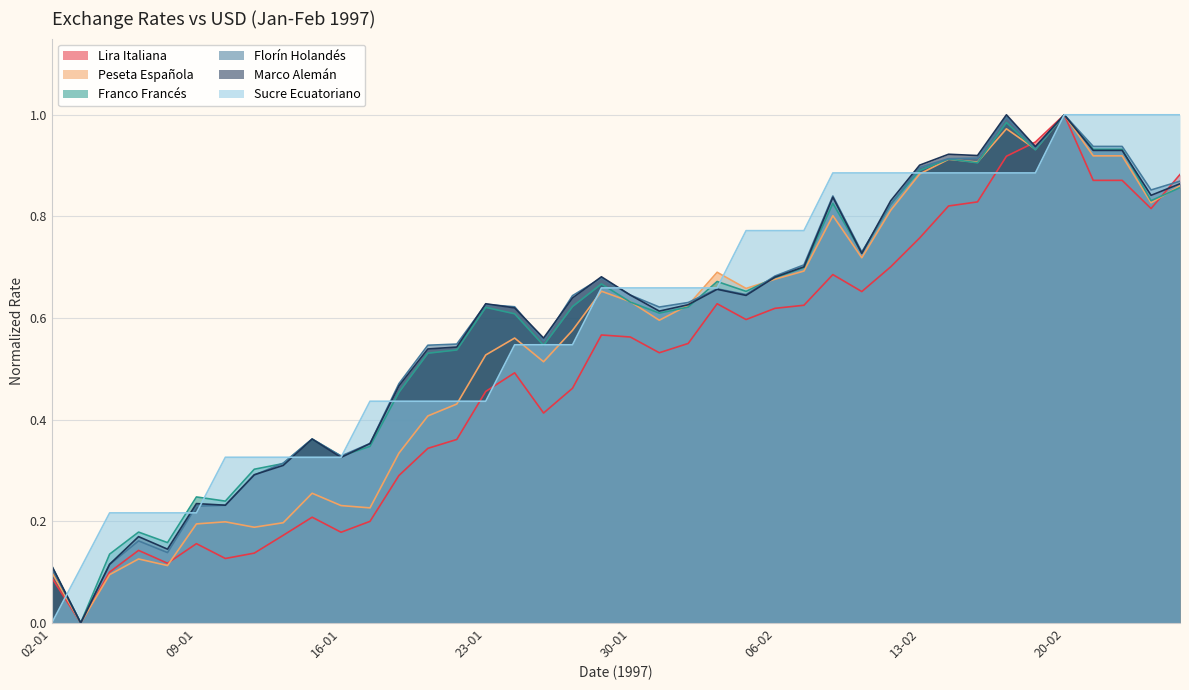

What is the total value across all series at 14-01?

1.6